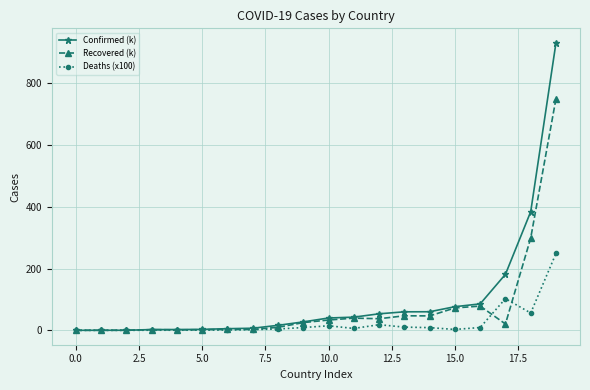

What is the maximum value for Deaths (x100)?

249.2